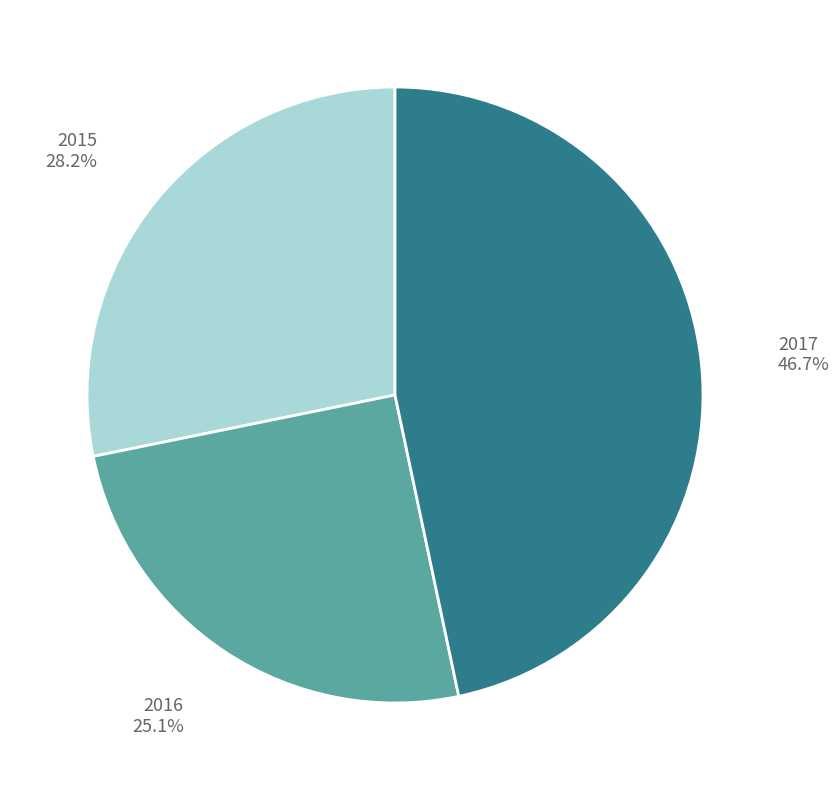

The 2015 slice represents 40% of the pie. True or false?

False